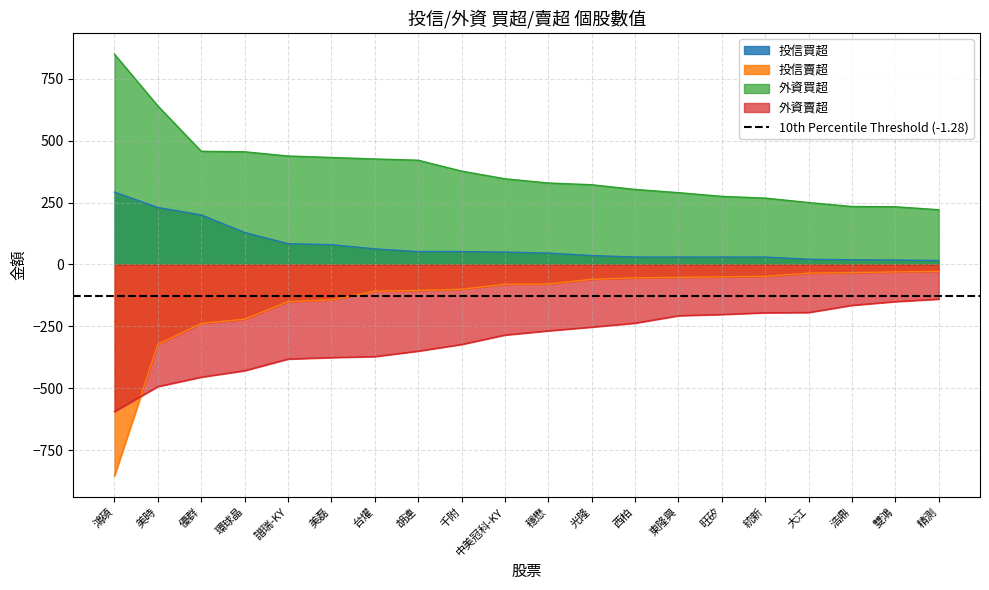

How many categories are shown in the chart?

20